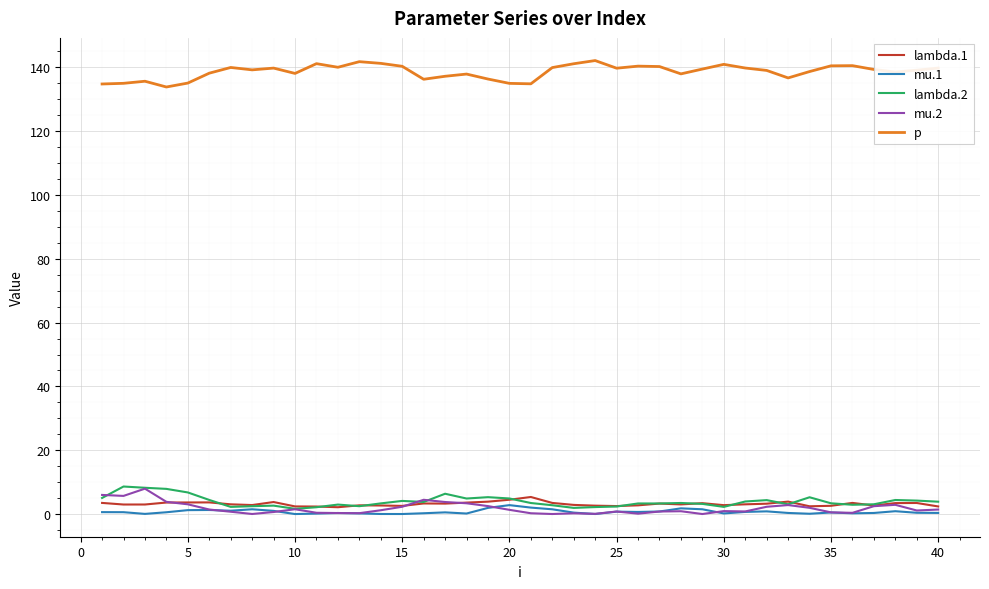

What is the maximum value for lambda.2?

8.6